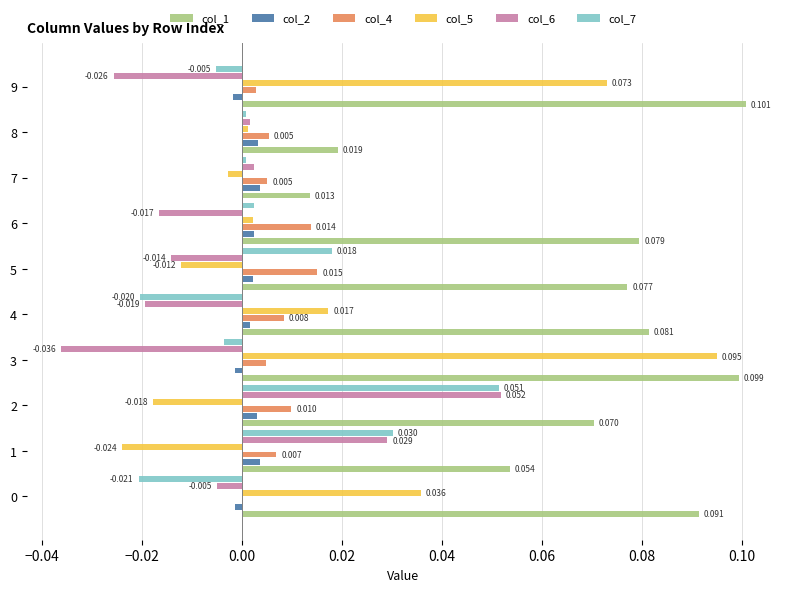

Is the value of col_7 at 5 greater than the value of col_5 at 0?

No